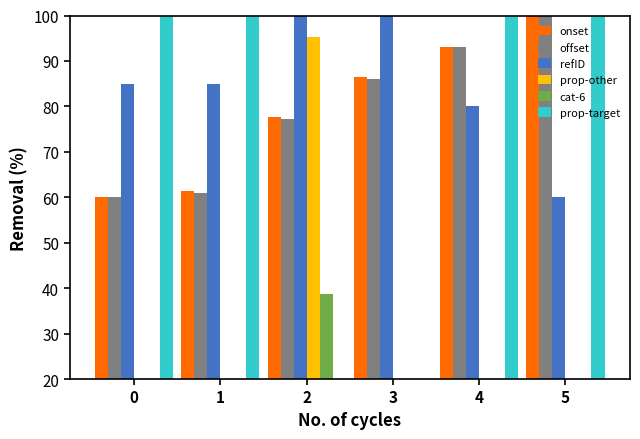

Reading left to right, extract all data points from this chart.

onset: 0=60.0	1=61.5	2=77.7	3=86.5	4=93.2	5=100.0
offset: 0=60.0	1=61.0	2=77.3	3=86.1	4=93.0	5=100.0
refID: 0=85.0	1=85.0	2=100.0	3=100.0	4=80.0	5=60.0
prop-other: 0=20.0	1=20.0	2=95.3	3=20.0	4=20.0	5=20.0
cat-6: 0=20.0	1=20.0	2=38.7	3=20.0	4=20.0	5=20.0
prop-target: 0=100.0	1=100.0	2=20.0	3=20.0	4=100.0	5=100.0